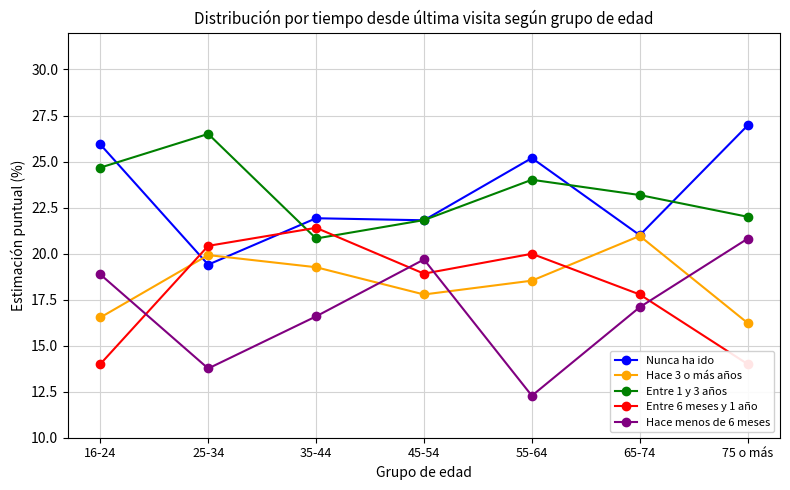

What is the average value of the Hace menos de 6 meses series?

17.0